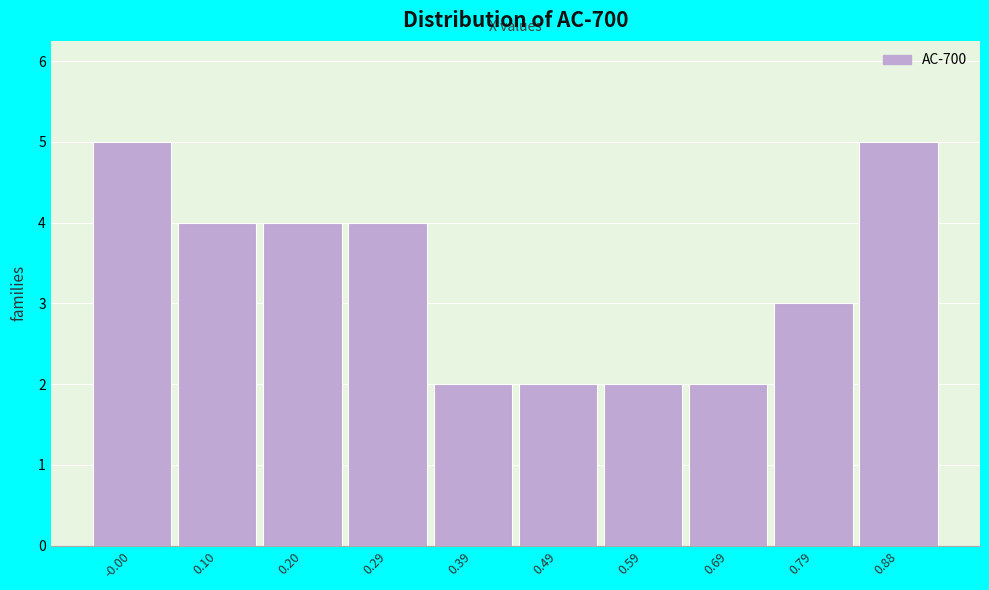

Reading left to right, list all the values displayed in this chart.

-0.00=5	0.10=4	0.20=4	0.29=4	0.39=2	0.49=2	0.59=2	0.69=2	0.79=3	0.88=5